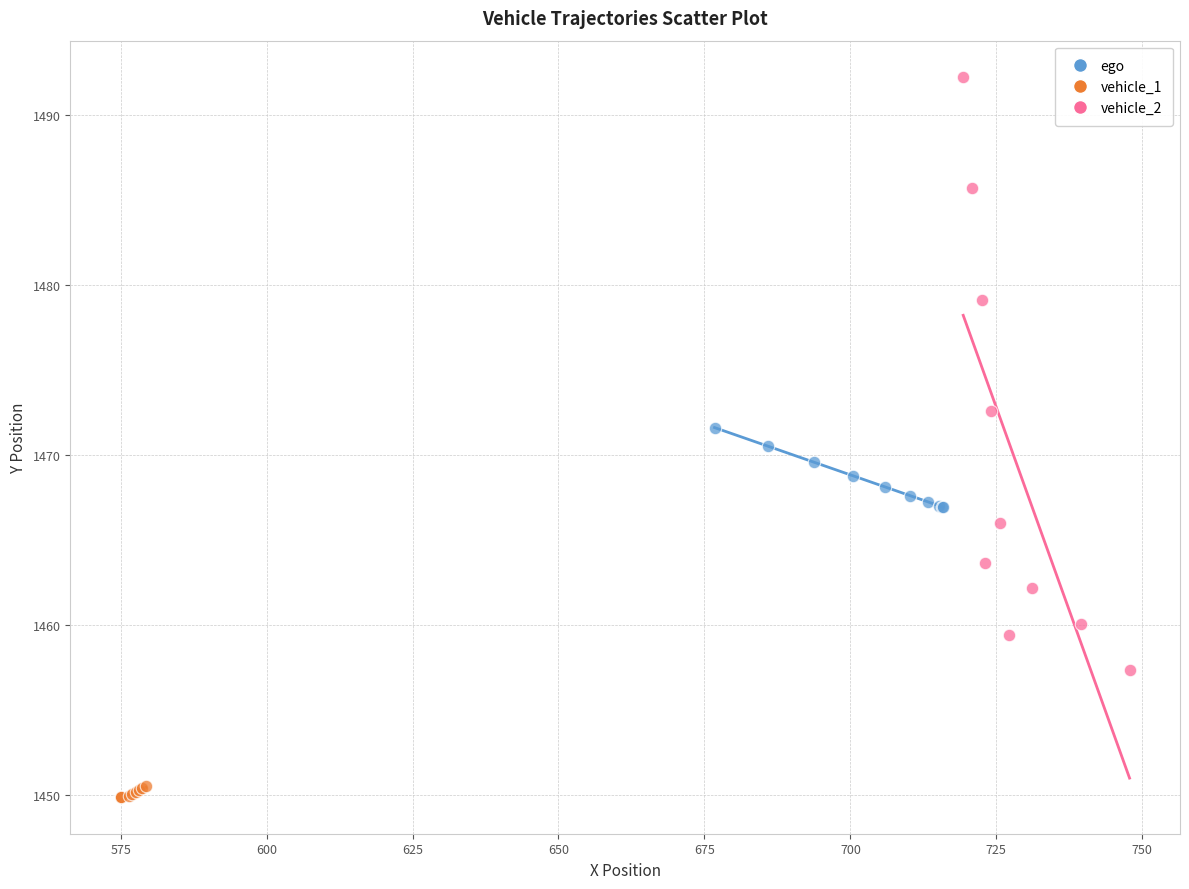

What are all the series names shown in the legend?

ego, vehicle_1, vehicle_2